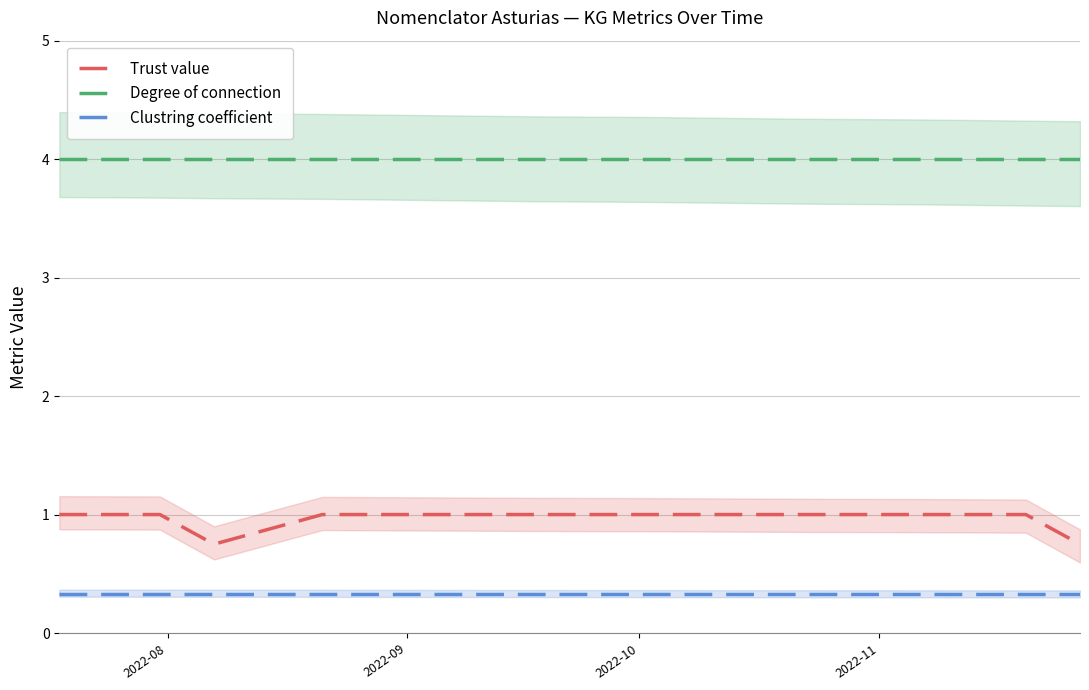

How many series are shown in this chart?

3